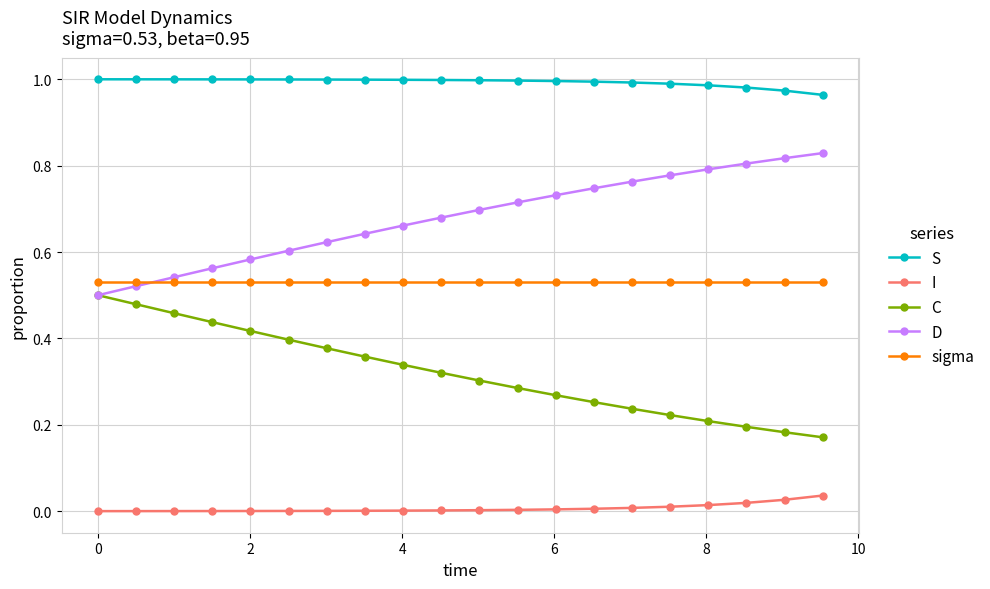

True or false: sigma and I cross at least once.

False